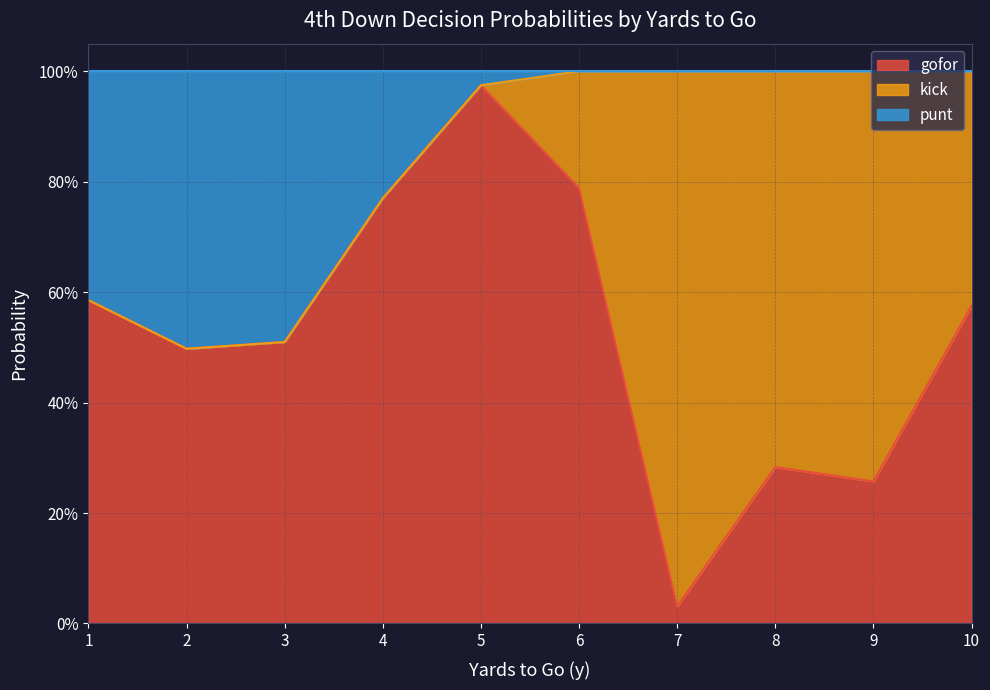

Is it true that gofor equals 1.0 at 5?

True